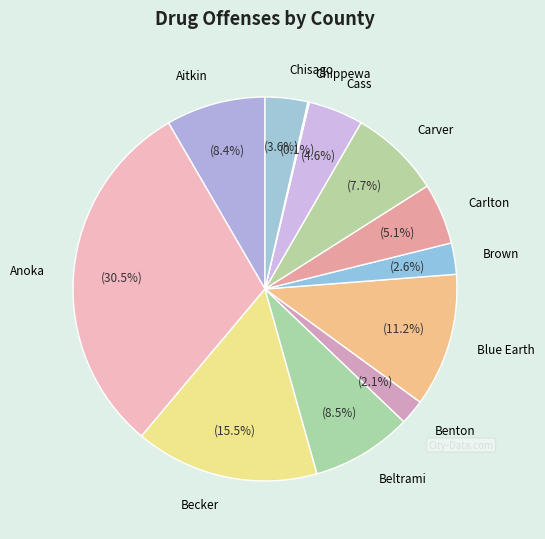

Which category has the biggest portion of the pie?

Anoka